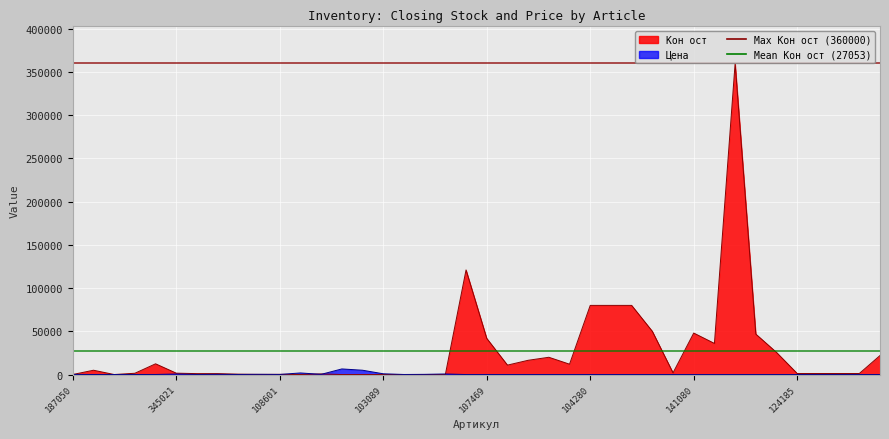

After their last crossing, which series has the higher values: Кон ост or Цена?

Кон ост